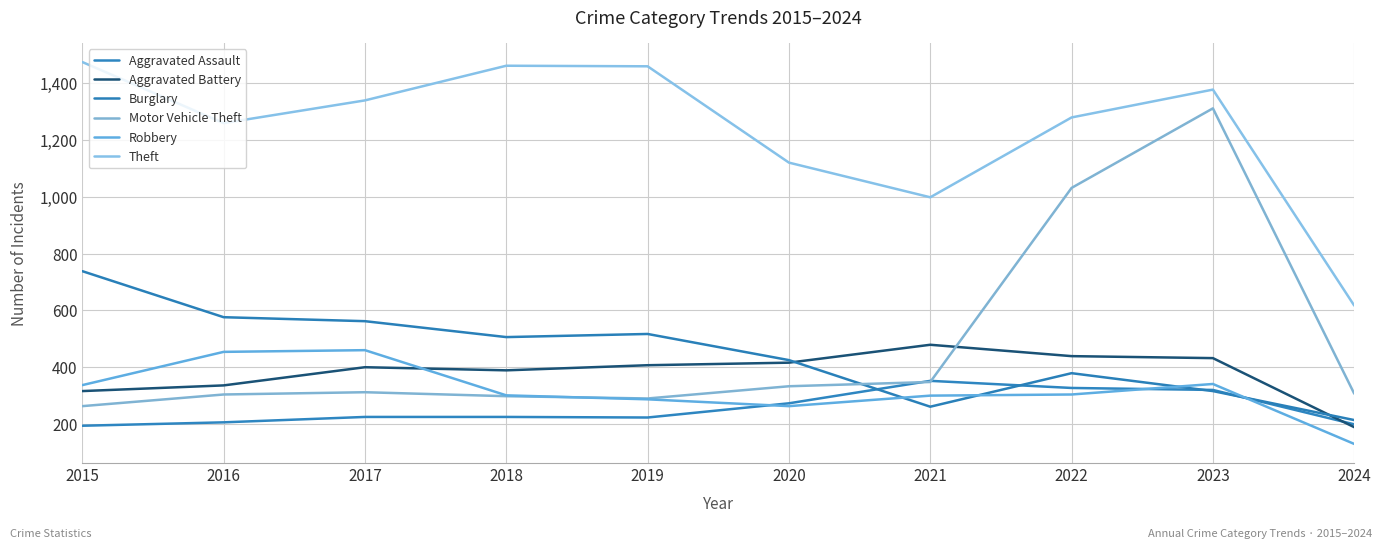

Which series has the largest range (max minus min)?

Motor Vehicle Theft